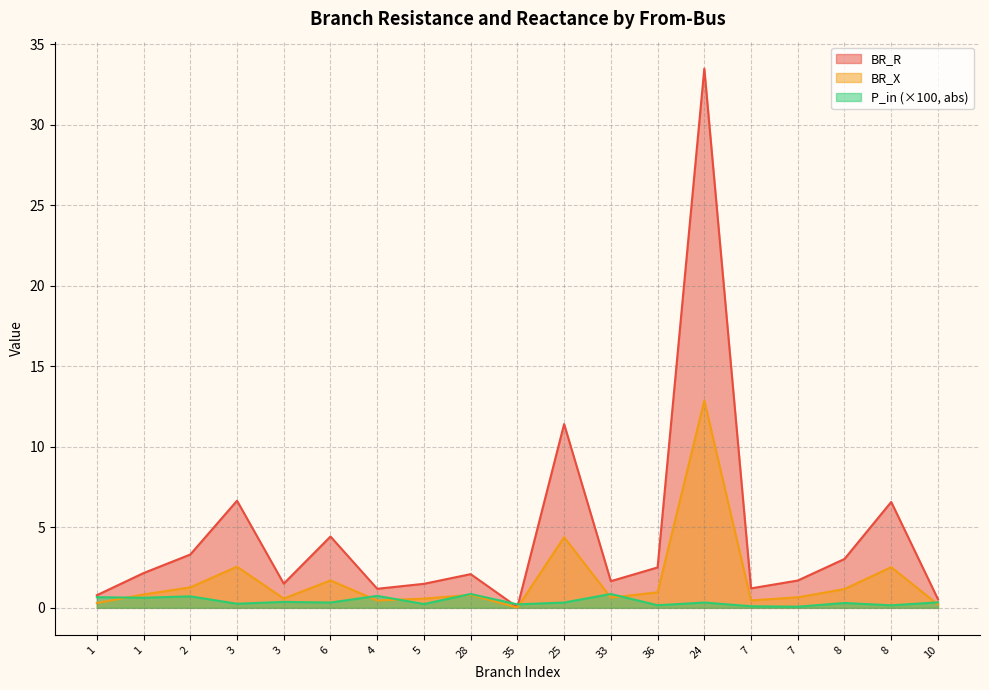

What is the total value across all series at 2?

5.3